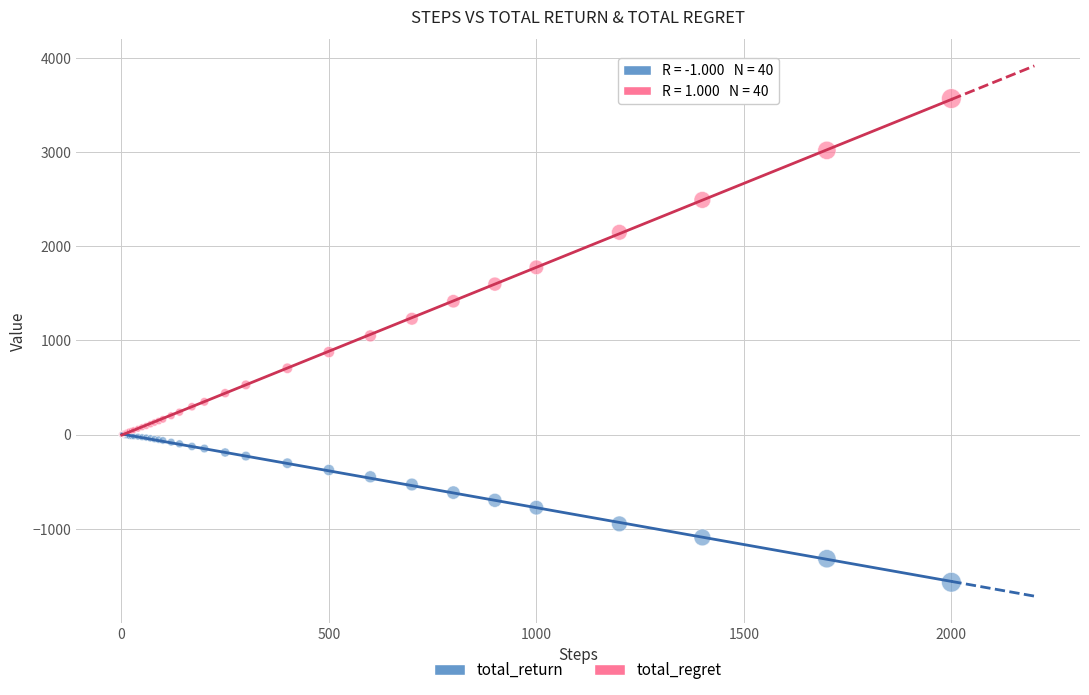

What are all the series names shown in the legend?

total_return, total_regret